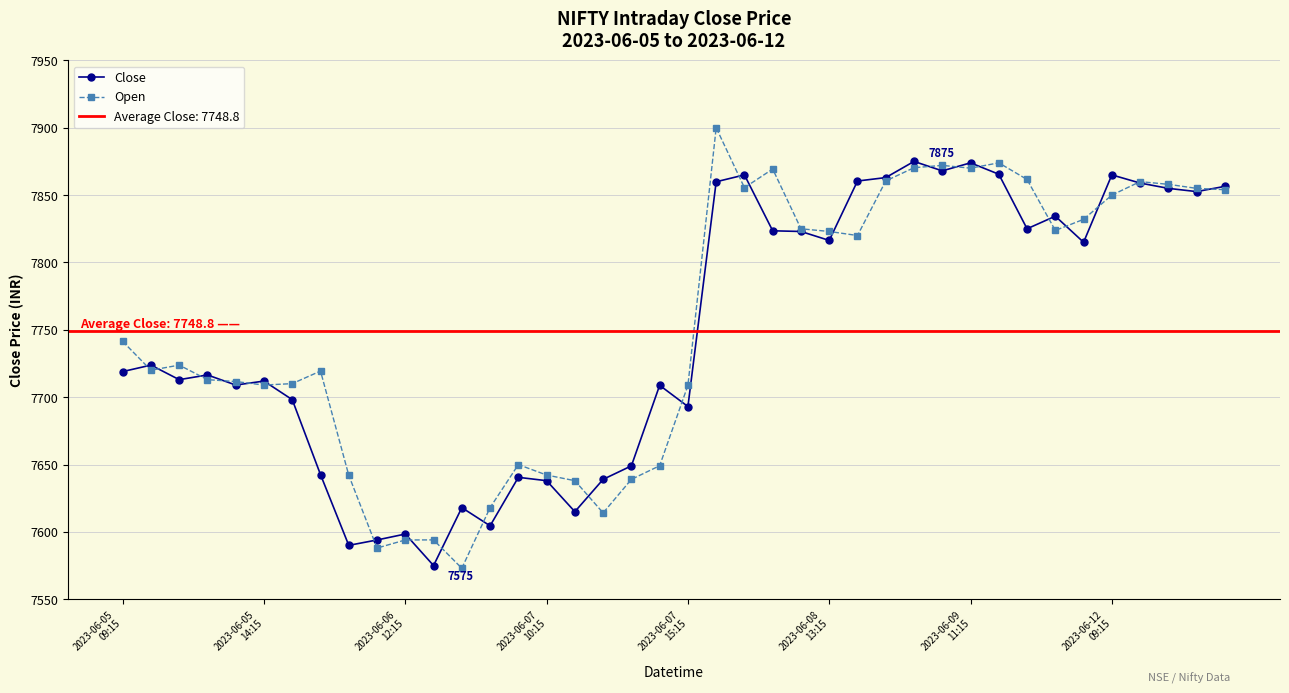

How many values in the Open series are below 7741?

20